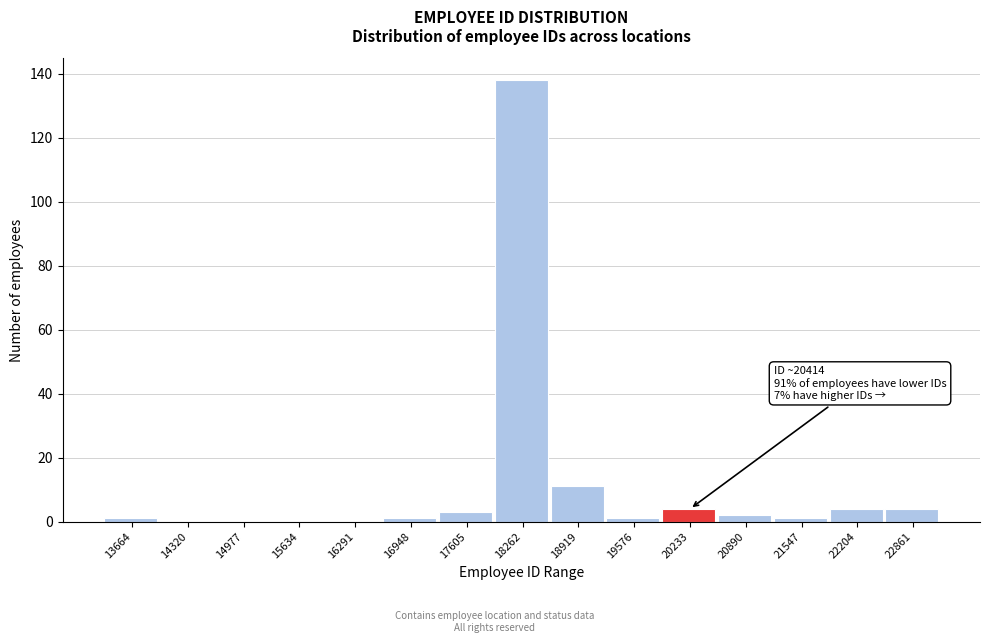

Reading left to right, list all the values displayed in this chart.

13664=1	14320=0	14977=0	15634=0	16291=0	16948=1	17605=3	18262=138	18919=11	19576=1	20233=4	20890=2	21547=1	22204=4	22861=4